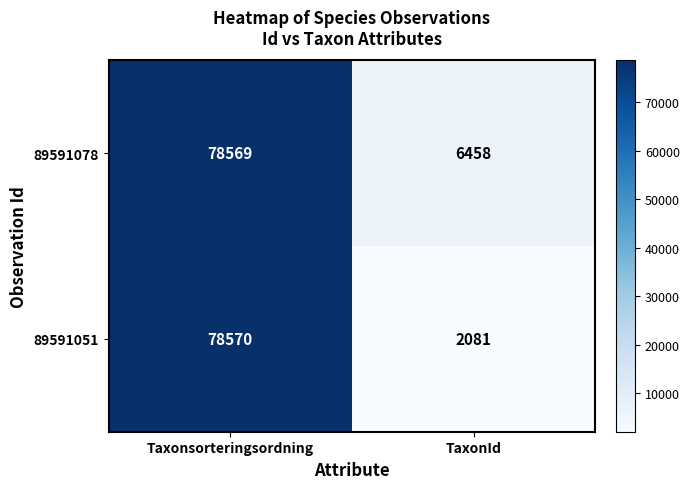

At how many categories does at least one series exceed 63355?

1